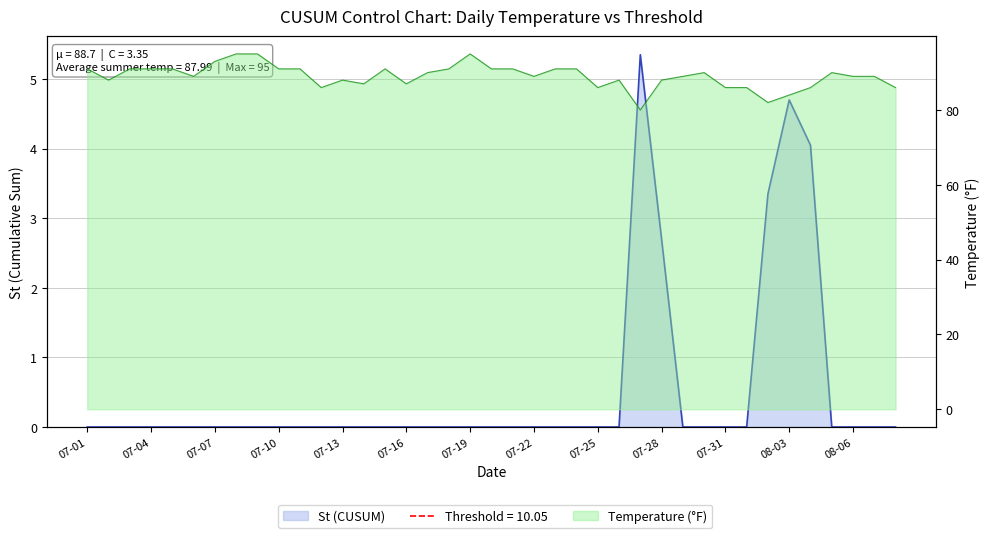

What position from the right is 2020-07-08?

32